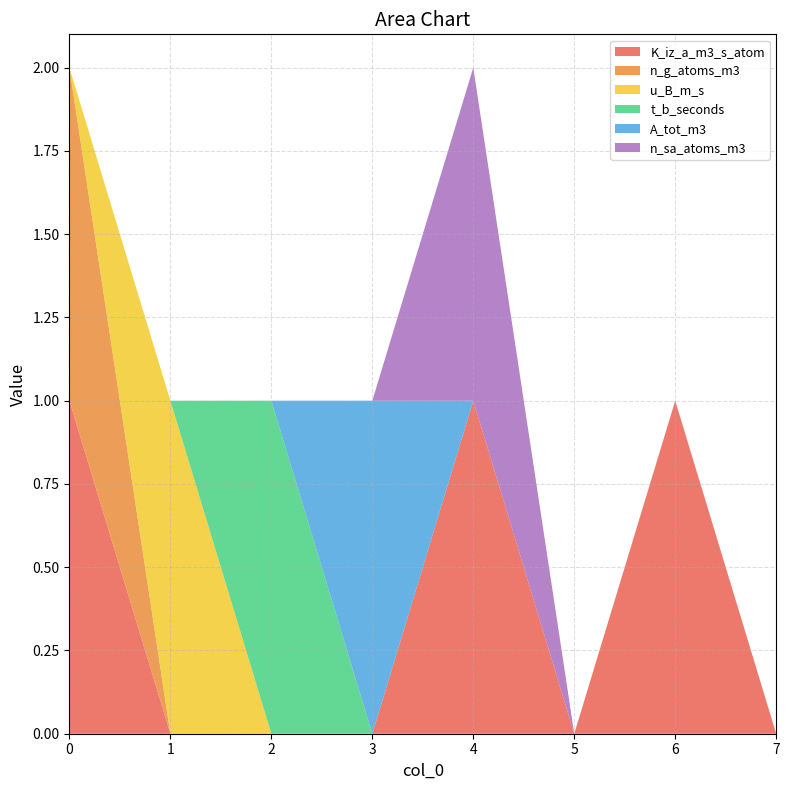

Reading left to right, list all the values displayed in this chart.

K_iz_a_m3_s_atom: 0=1	1=0	2=0	3=0	4=1	5=0	6=1	7=0
n_g_atoms_m3: 0=1	1=0	2=0	3=0	4=0	5=0	6=0	7=0
u_B_m_s: 0=0	1=1	2=0	3=0	4=0	5=0	6=0	7=0
t_b_seconds: 0=0	1=0	2=1	3=0	4=0	5=0	6=0	7=0
A_tot_m3: 0=0	1=0	2=0	3=1	4=0	5=0	6=0	7=0
n_sa_atoms_m3: 0=0	1=0	2=0	3=0	4=1	5=0	6=0	7=0